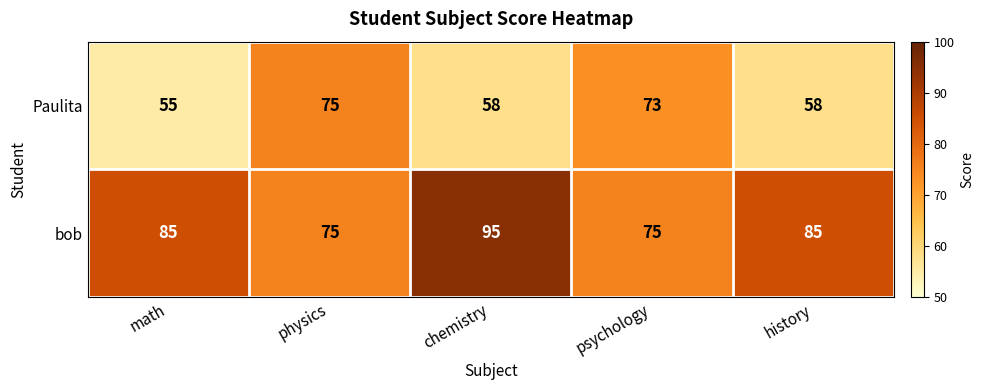

At which category is the sum across all series the highest?

chemistry